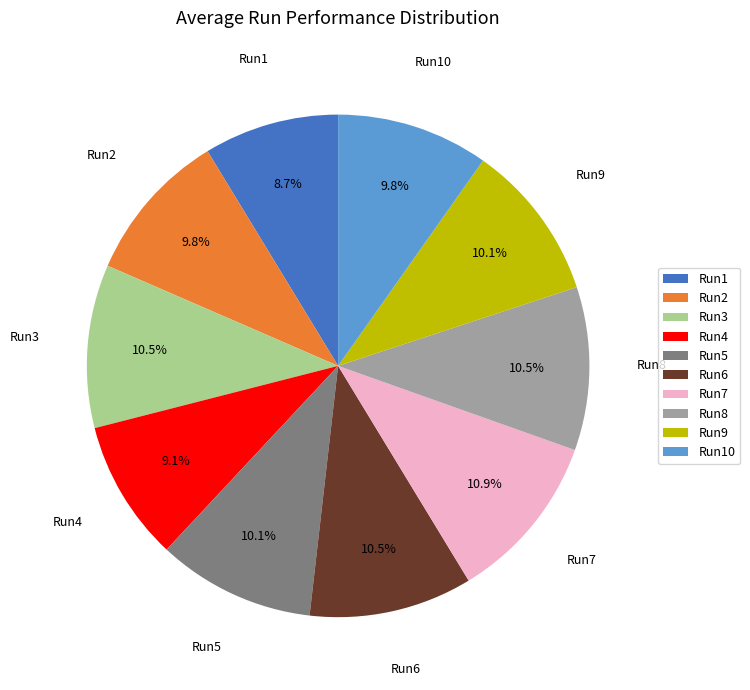

Between Run2 and Run6, which is larger?

Run6